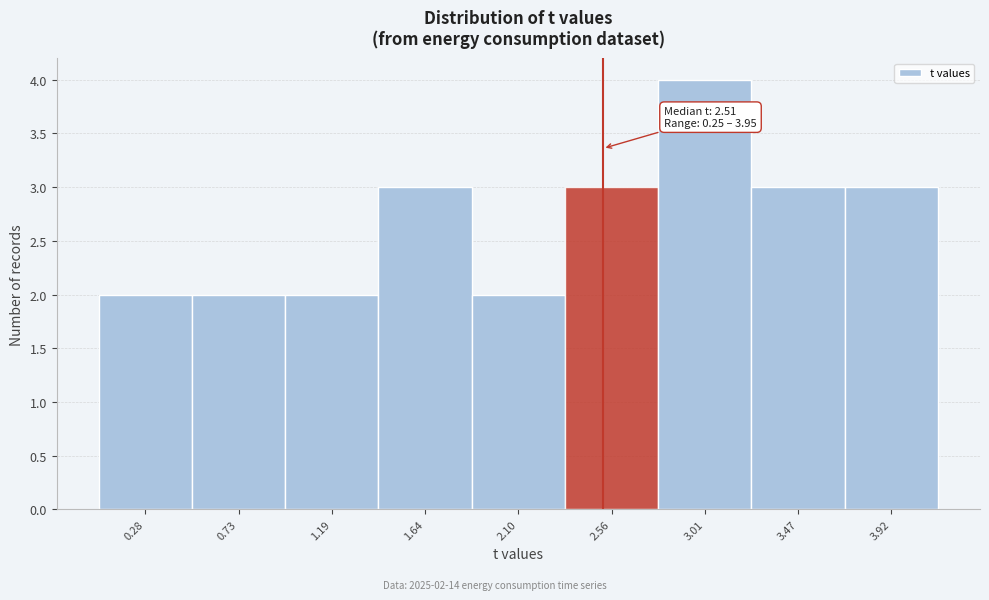

Over which range of the x-axis is the bar tallest?

2.80 to 3.25